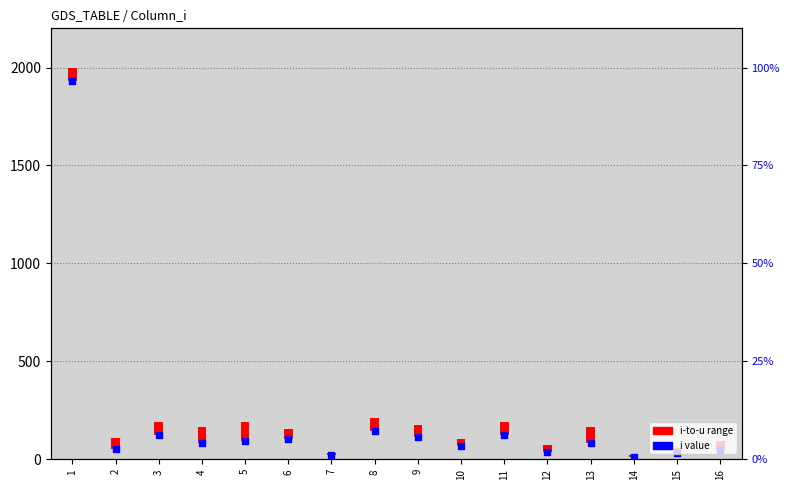

At how many categories does at least one series exceed 1862?

1